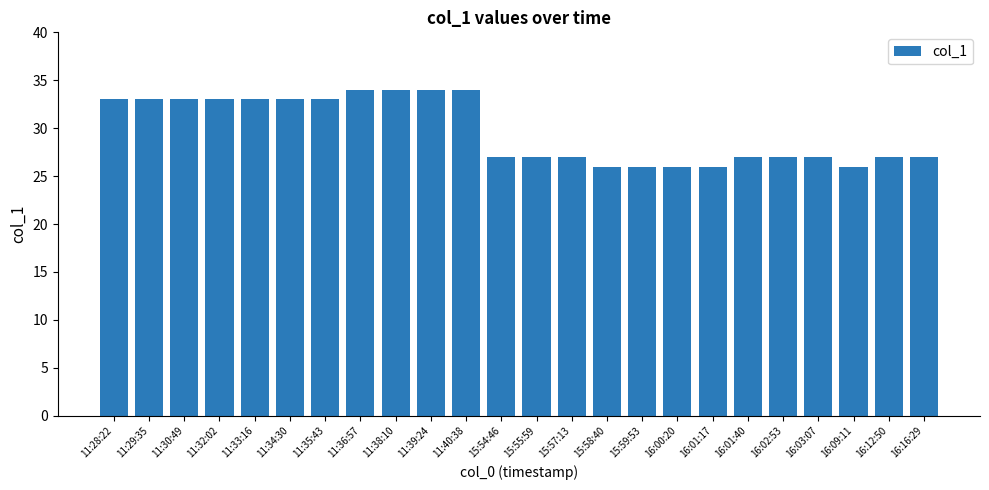

What is the change in value from 11:34:30 to 11:40:38?

+1